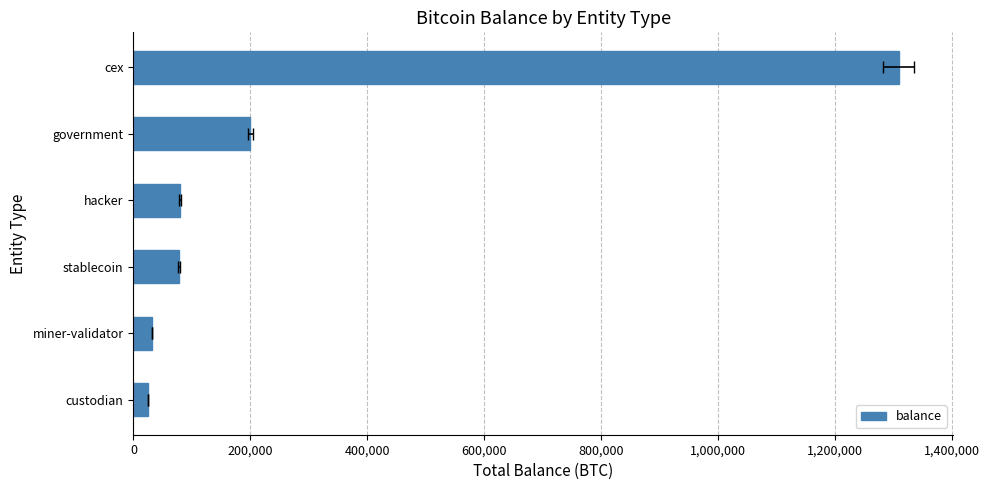

Reading left to right, what are all the values shown in this chart?

25163.0	31643.4	77446.6	79957.3	200014.1	1308743.1